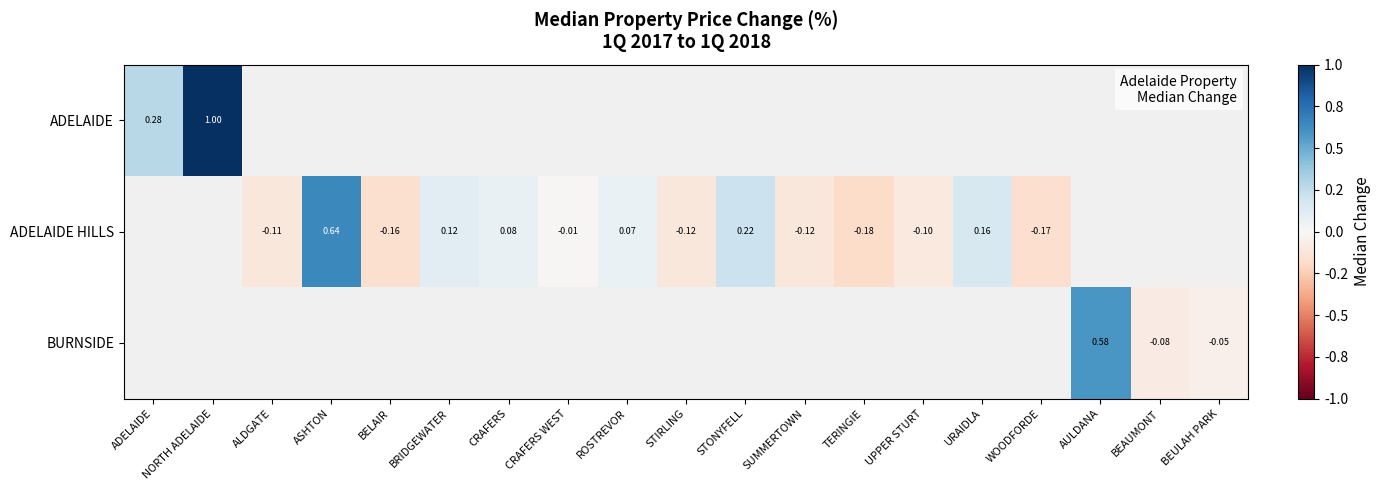

Which category has the highest value across all series?

NORTH ADELAIDE